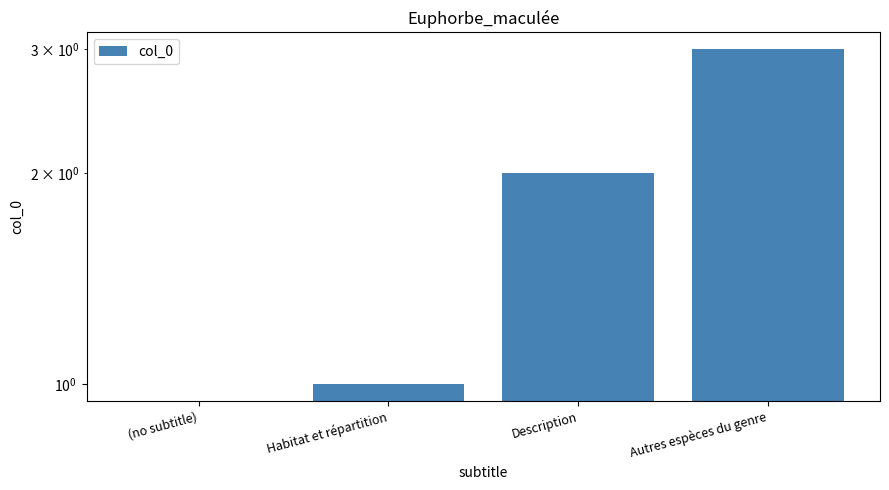

How many categories are shown in the chart?

4